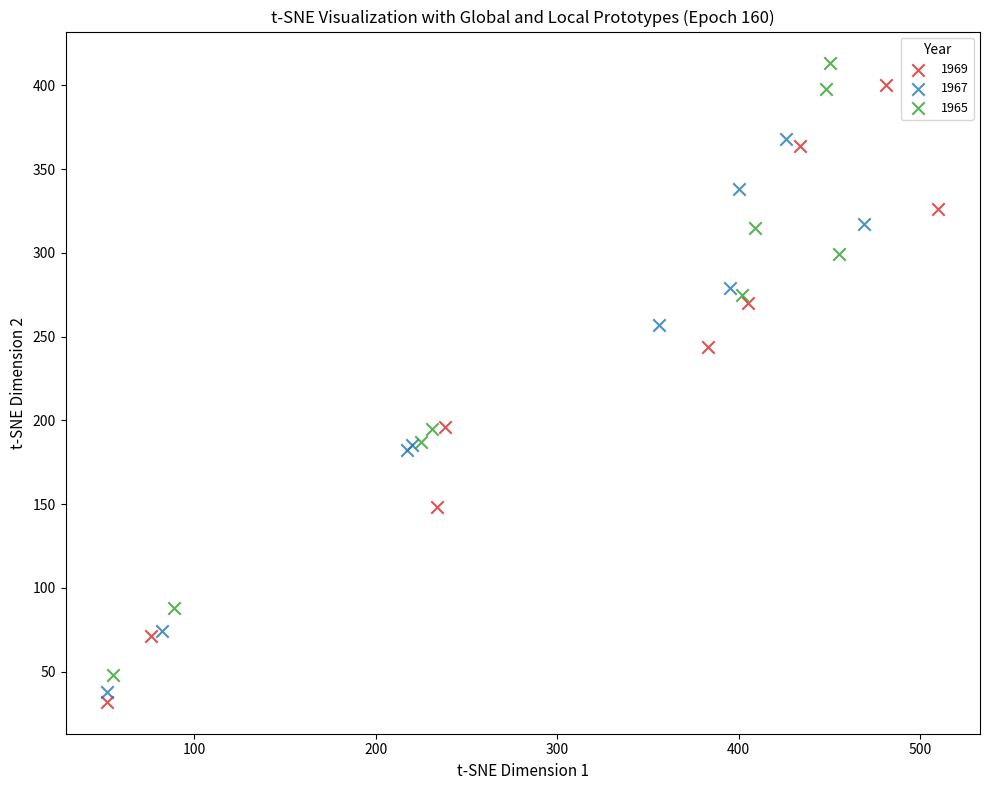

What are all the series names shown in the legend?

1969, 1967, 1965